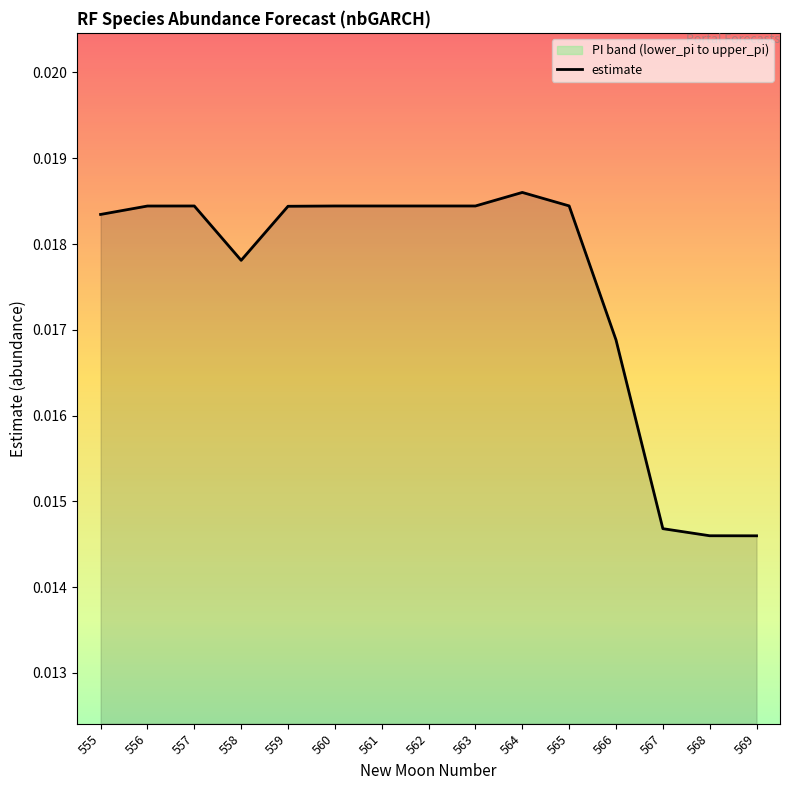

At which label is the value closest to 0?

569